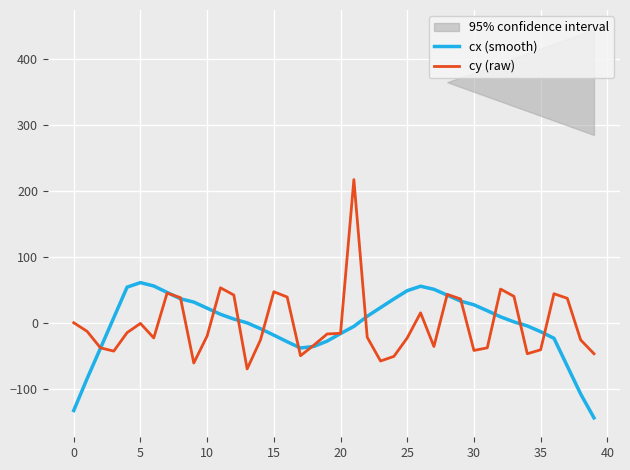

Reading right to left, list all the values displayed in this chart.

cx (smooth): -144.2	-107.9	-65.8	-23.5	-13.5	-4.8	1.3	9.0	18.2	27.2	32.8	41.8	50.7	55.3	48.6	36.1	23.0	9.8	-5.5	-16.4	-27.8	-35.9	-38.3	-28.8	-18.8	-9.0	-0.2	5.6	12.8	22.1	31.3	36.3	46.0	55.7	60.8	54.0	7.6	-38.8	-84.8	-133.0
cy (raw): -47.0	-26.0	37.0	44.0	-41.0	-47.0	40.0	51.0	-38.0	-42.0	36.0	43.0	-36.0	15.0	-23.0	-51.0	-58.0	-22.0	217.0	-16.0	-17.0	-34.0	-50.0	39.0	47.0	-26.0	-70.0	42.0	53.0	-20.0	-61.0	38.0	45.0	-23.0	-1.0	-15.0	-43.0	-38.0	-13.0	0.0